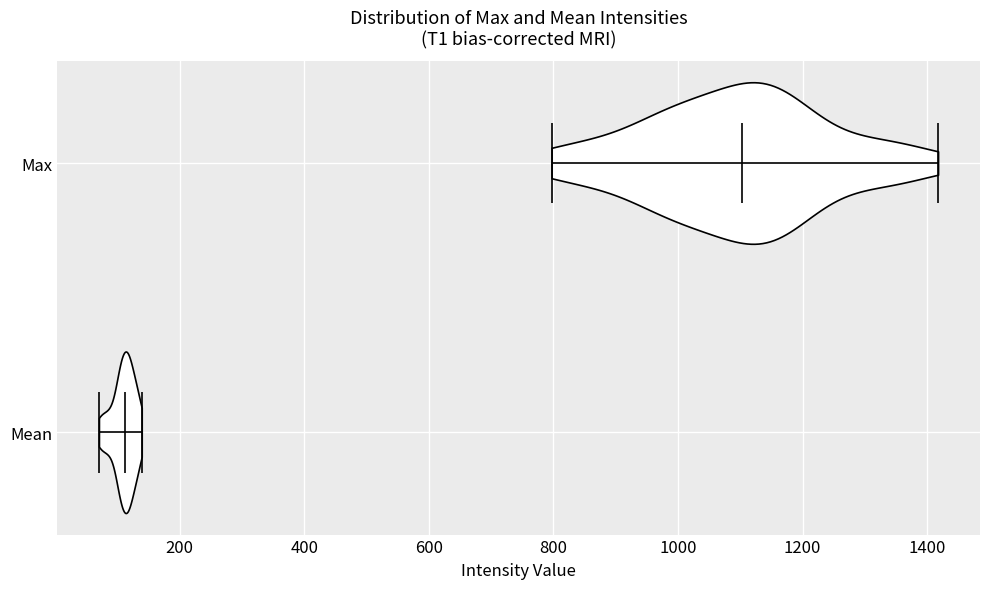

Which violin has the furthest to the right median line?

Max